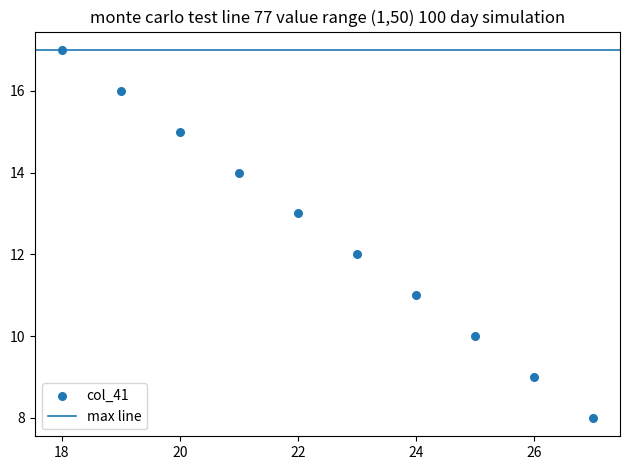

What is the average X value?

22.5